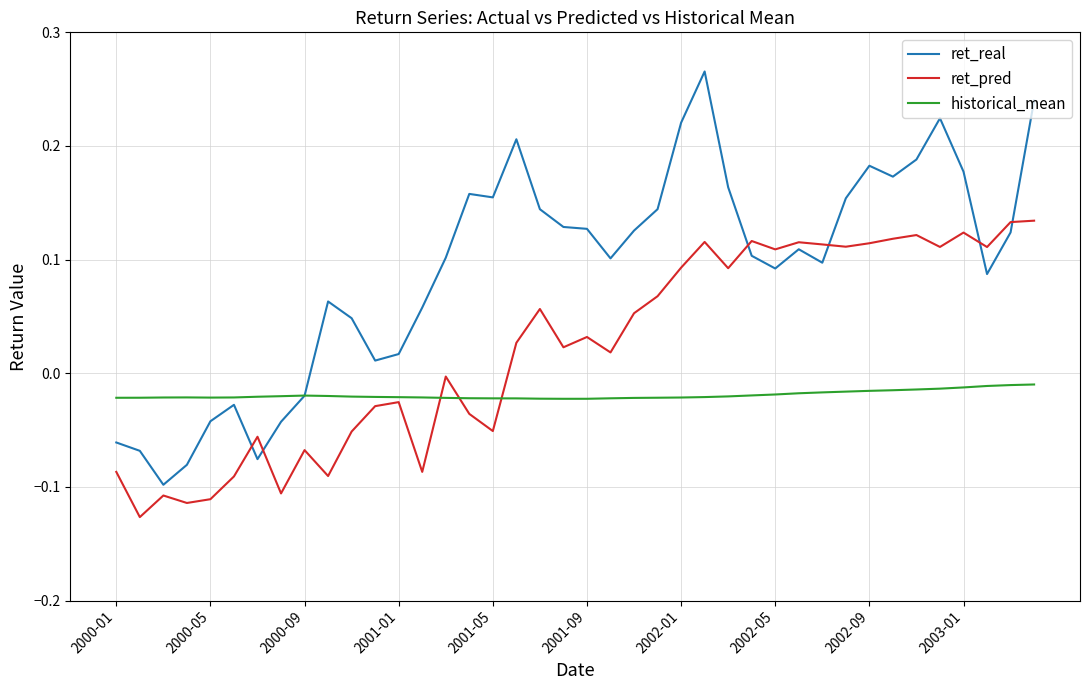

Which series has the largest total across all categories?

ret_real